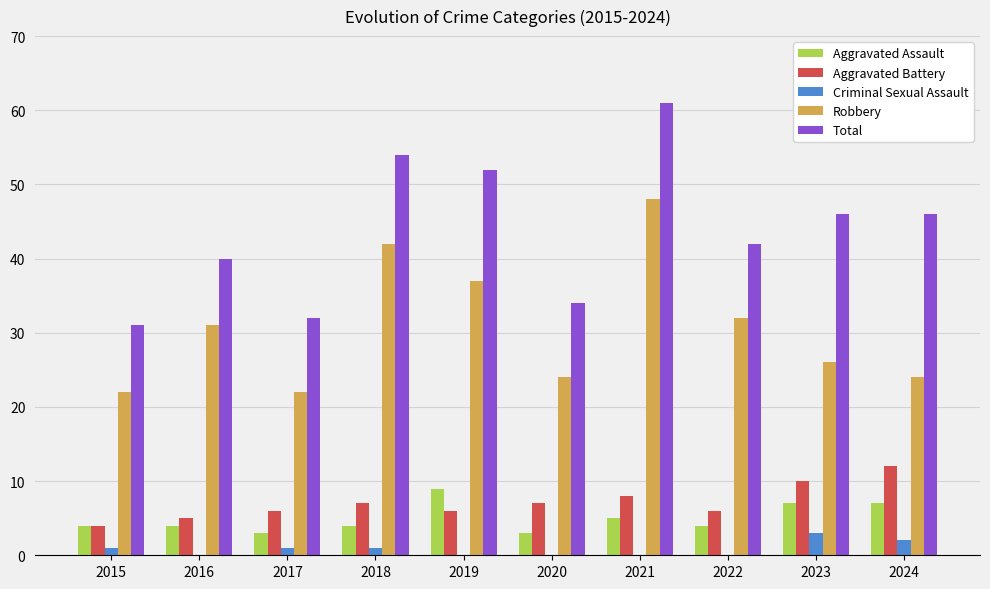

At which category is the sum across all series the highest?

2021